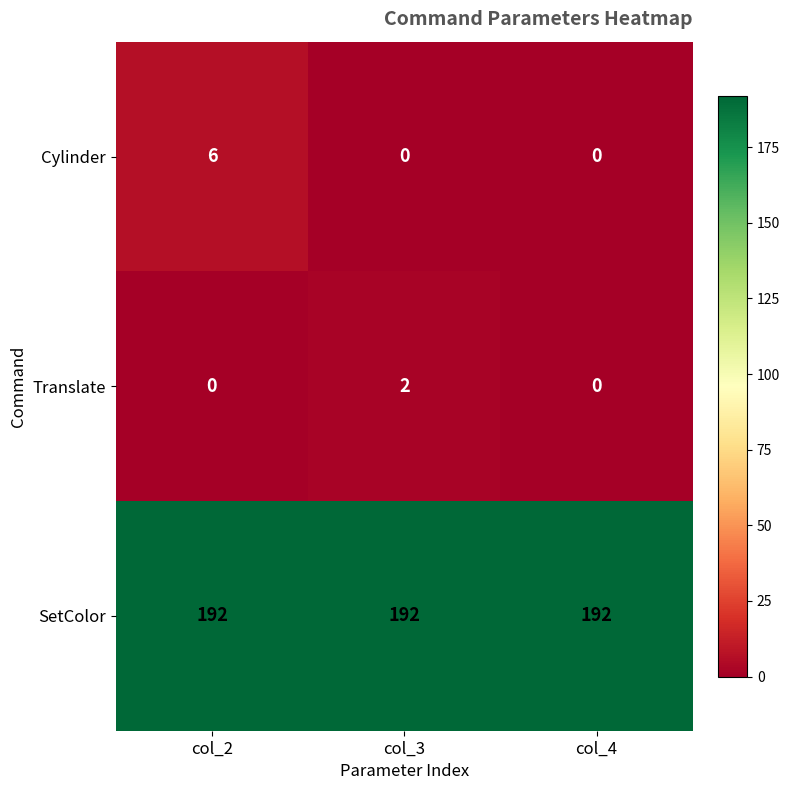

The SetColor series shows 283 at col_3. True or false?

False